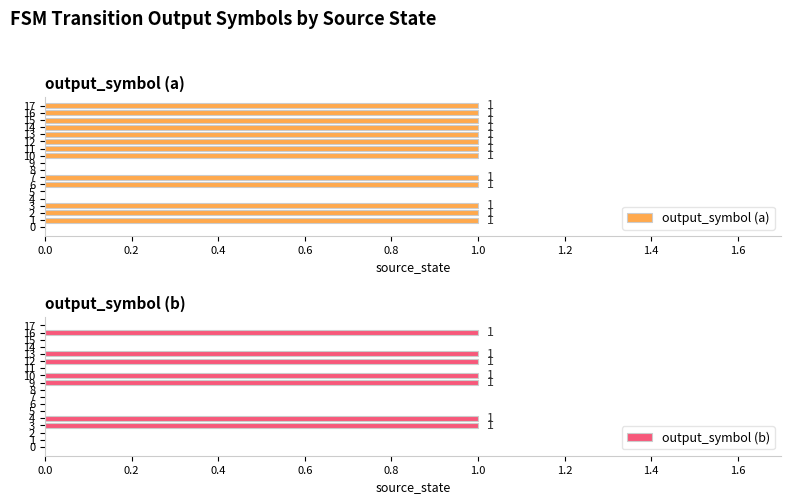

The value of output_symbol (a) at 2 is 1. True or false?

True